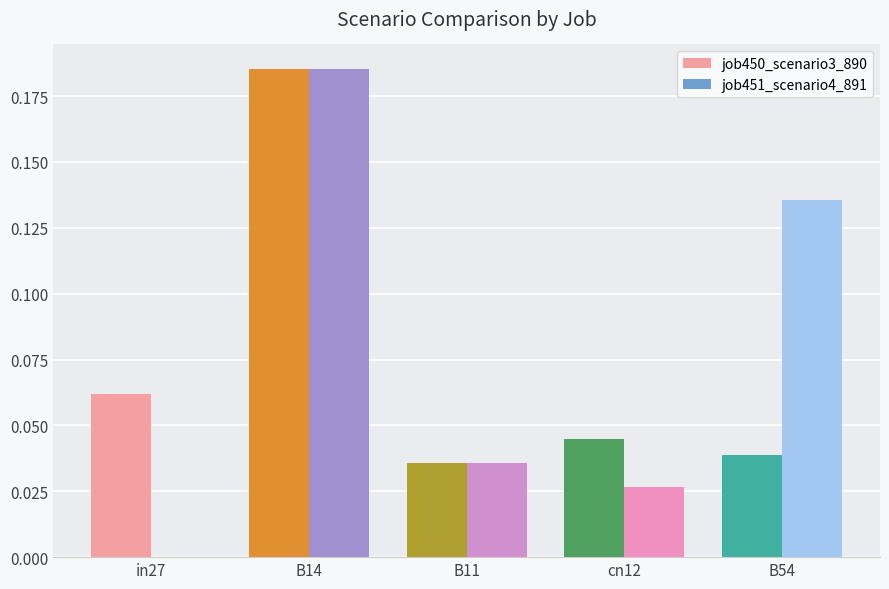

What is the sum of all job450_scenario3_890 values?

0.4